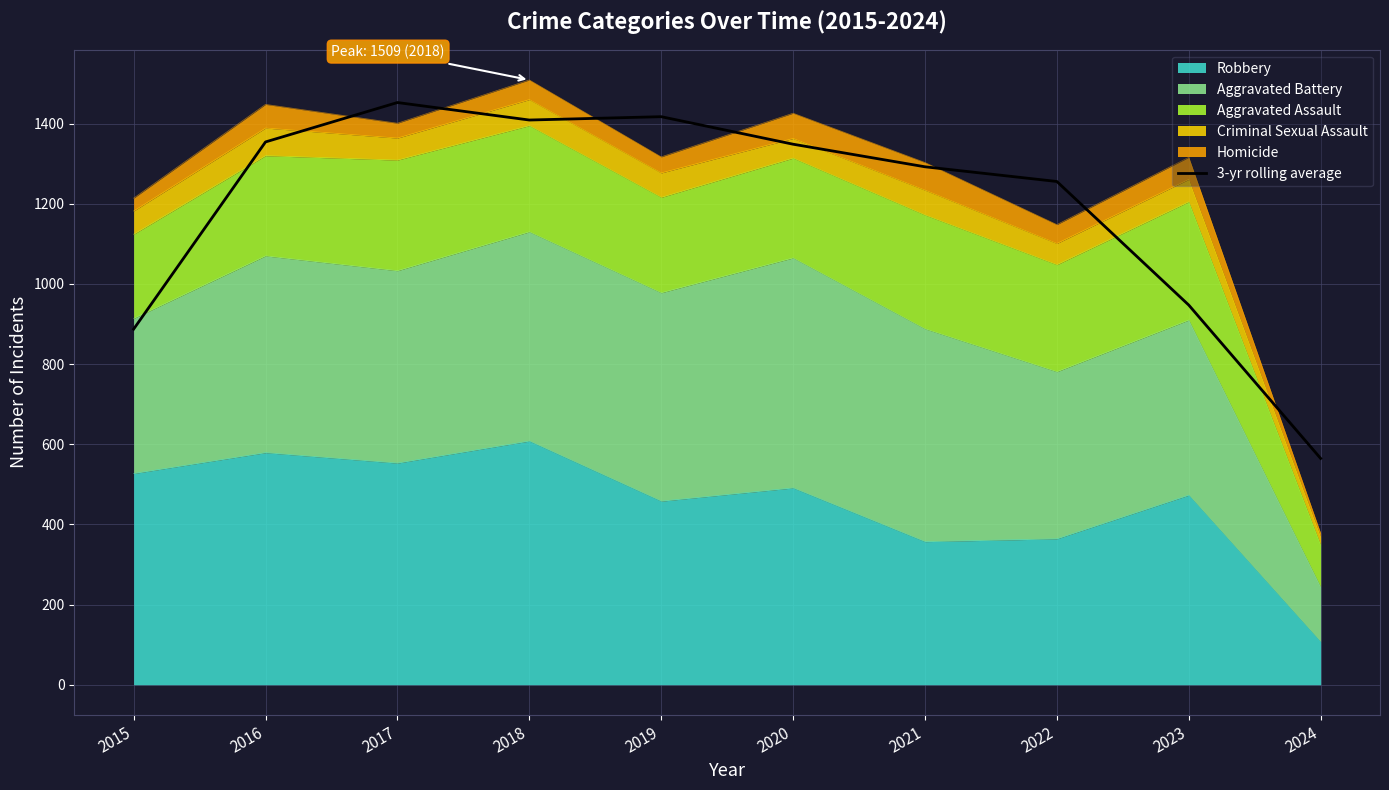

At which label does the data first exceed 1348?

2016